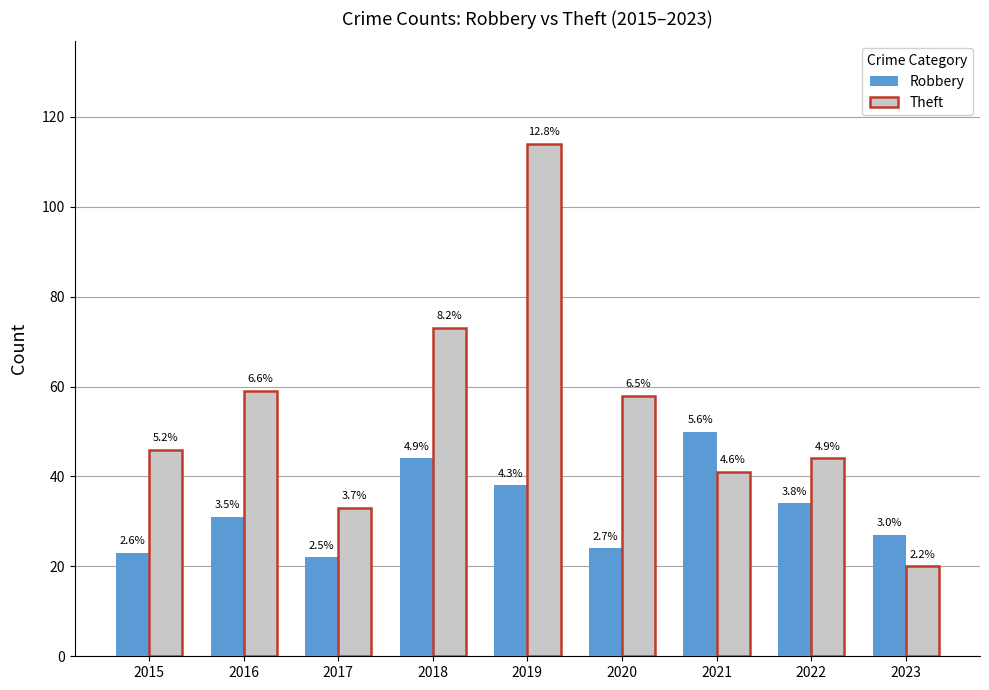

What is the spread (max minus min) of values at 2023?

7